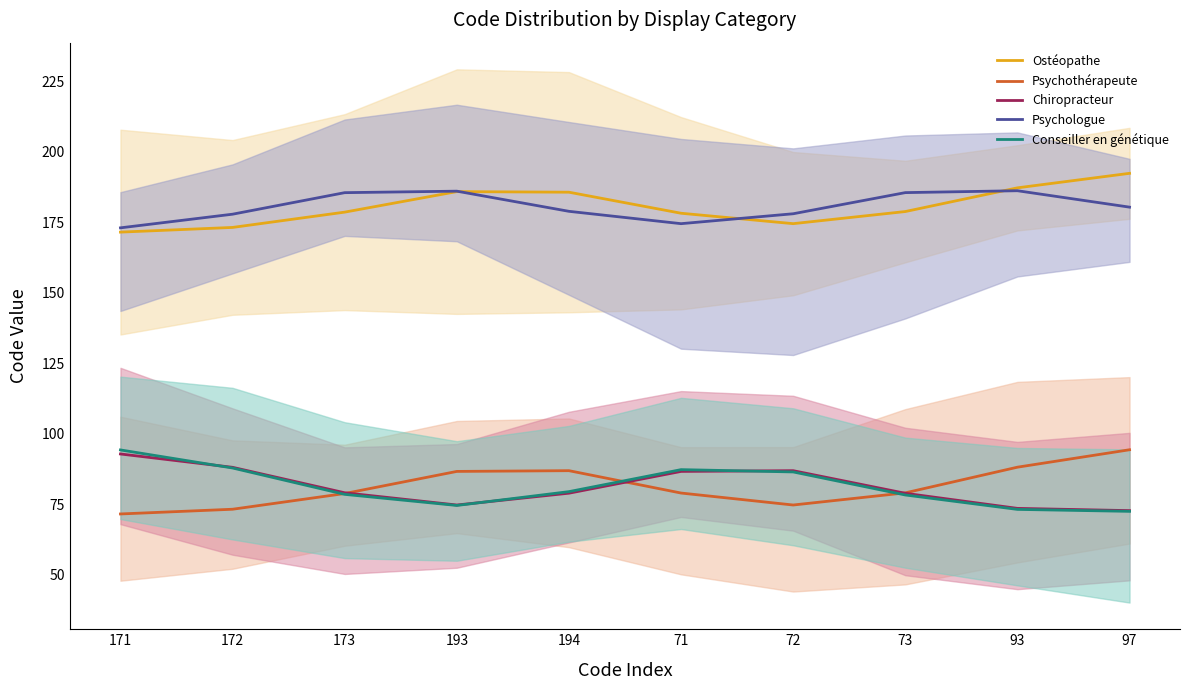

How many data points in Ostéopathe are above 178?

7